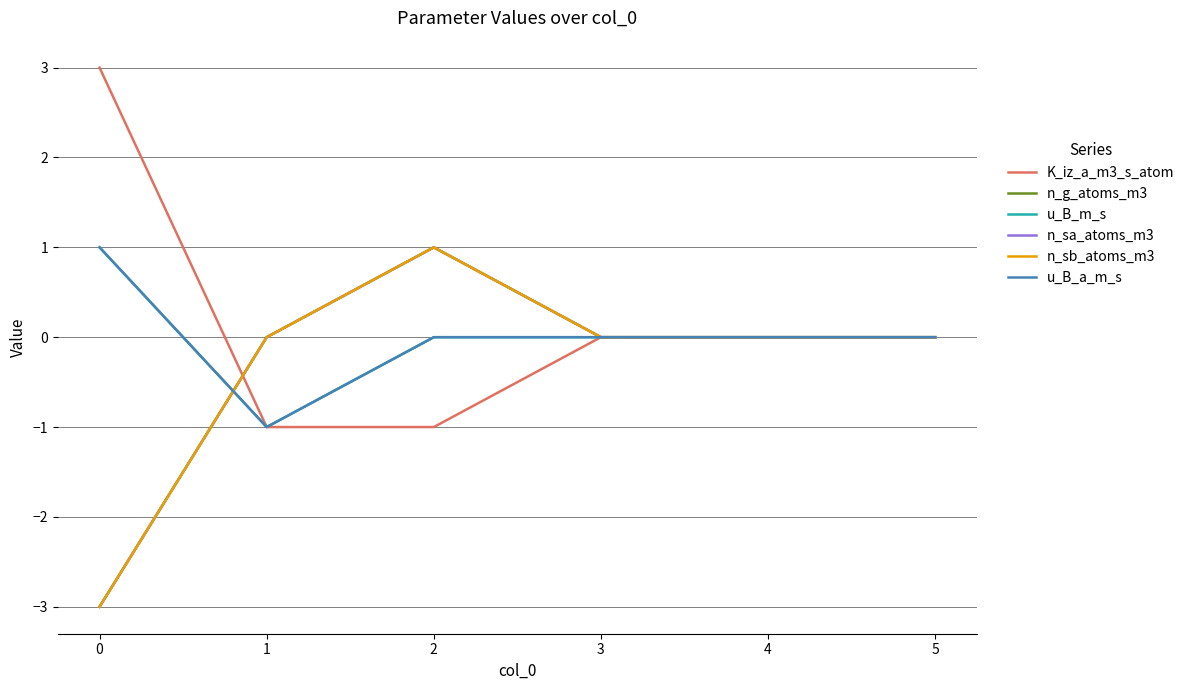

Is this an area chart (filled region under the line)?

No